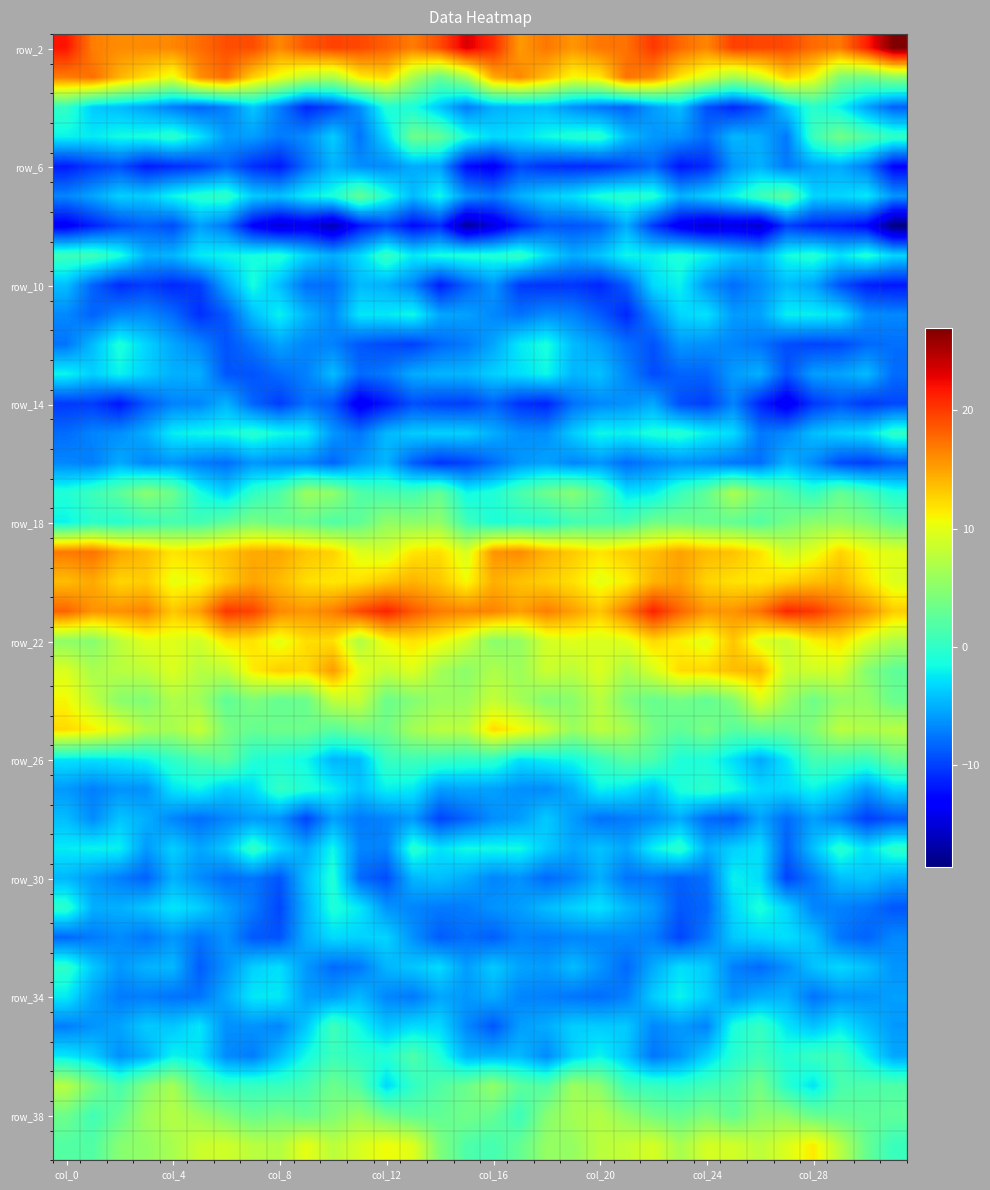

At how many categories does at least one series exceed 20?

10